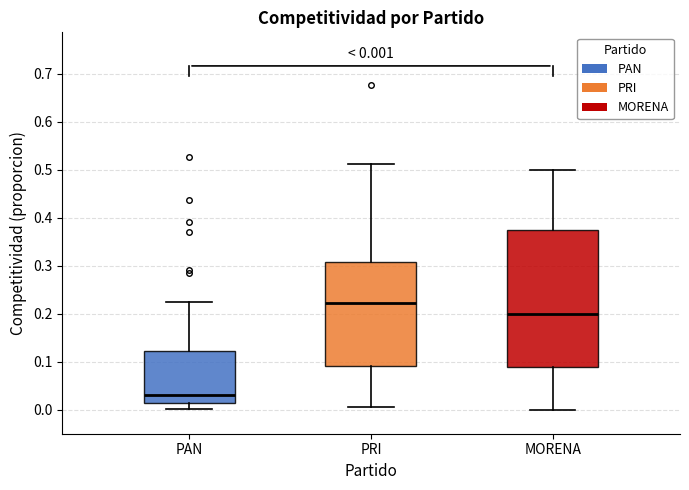

Which box is the tallest, from its lower edge to its upper edge?

MORENA